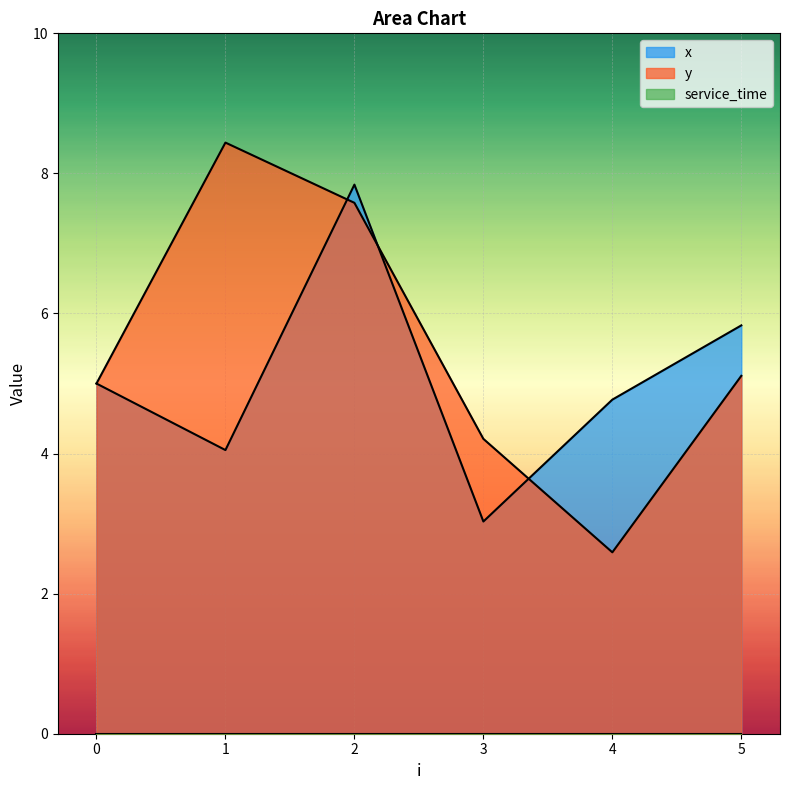

In x, how many points are lower than both neighbors (excluding endpoints)?

2